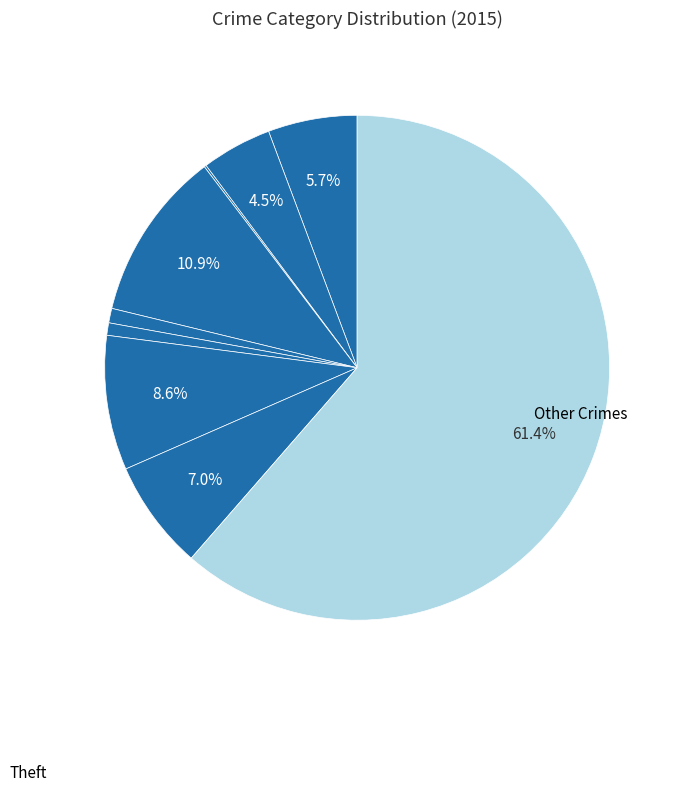

Which category has the smallest portion of the pie?

Arson